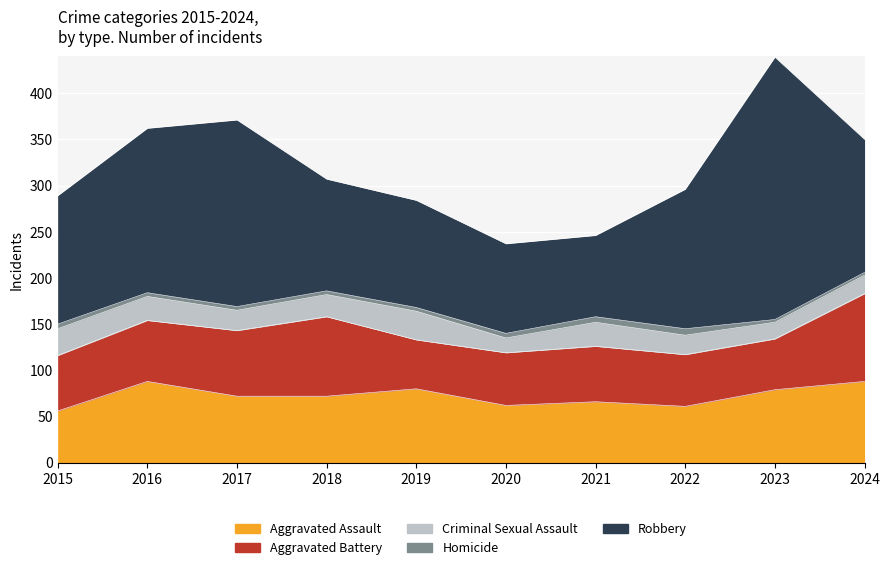

Between 2020 and 2015, which is larger?

2020